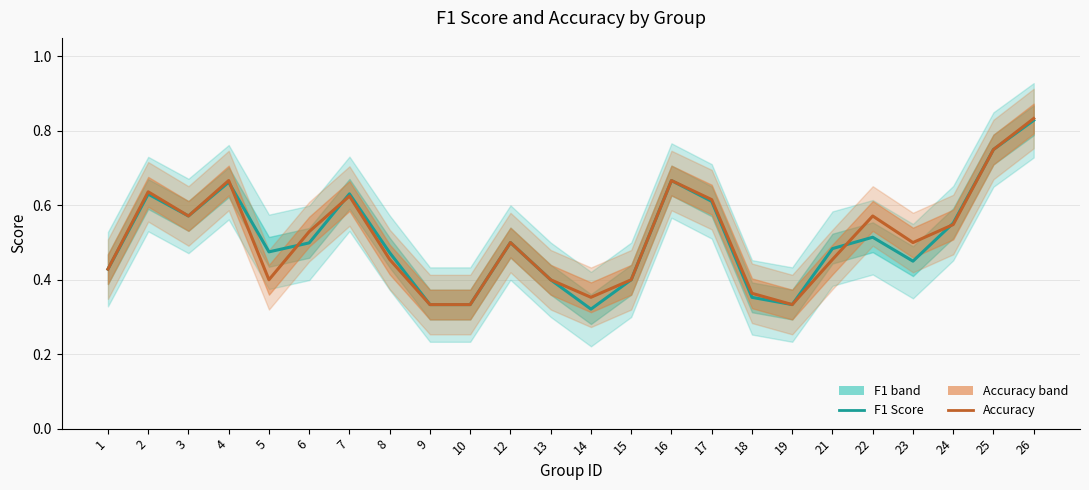

What is the sum of the Accuracy values at 22 and 1?

1.0